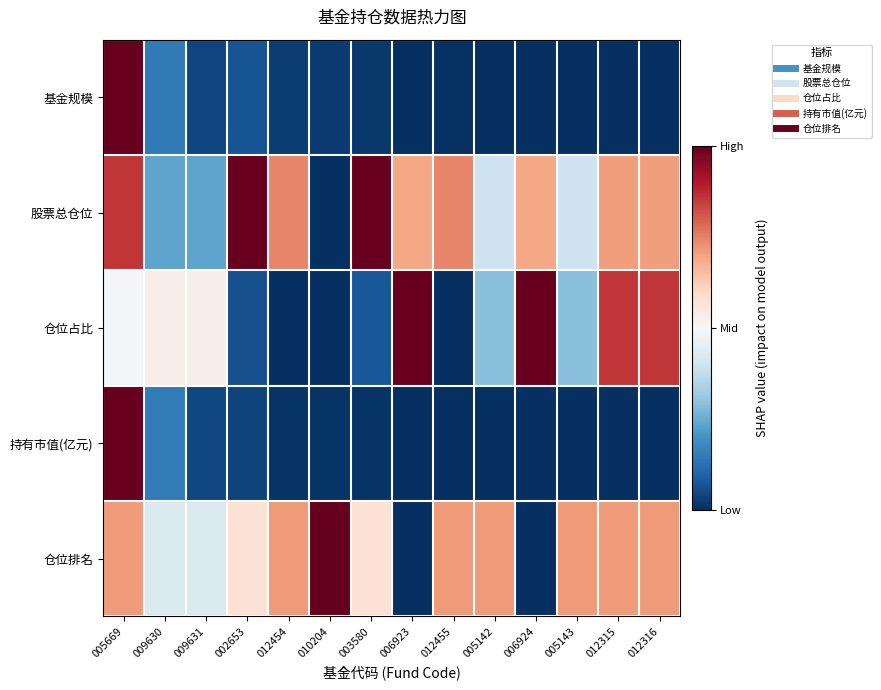

Count the number of data series in this chart.

5